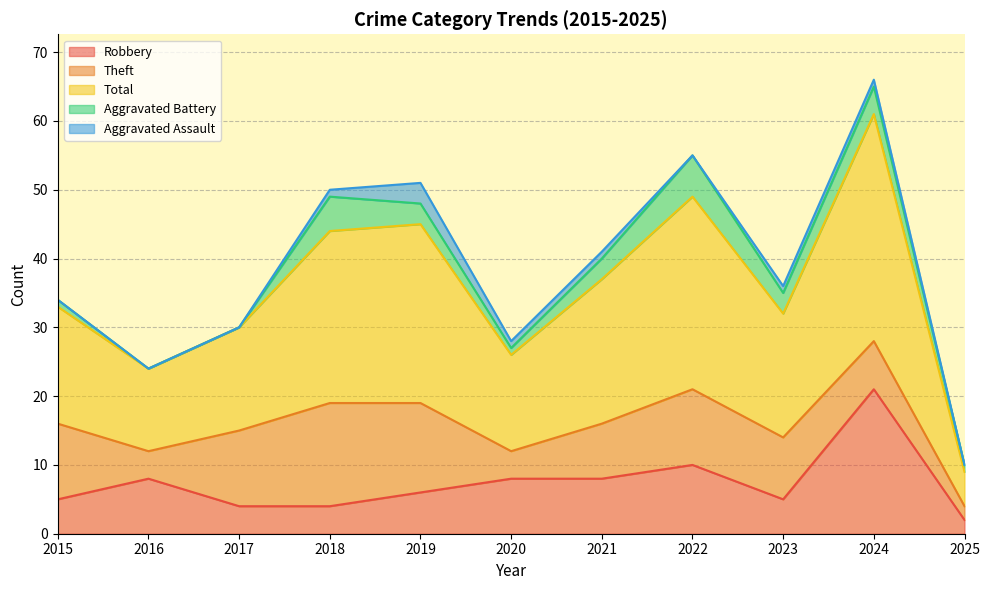

What is the sum of the Aggravated Assault values at 2020 and 2015?

1